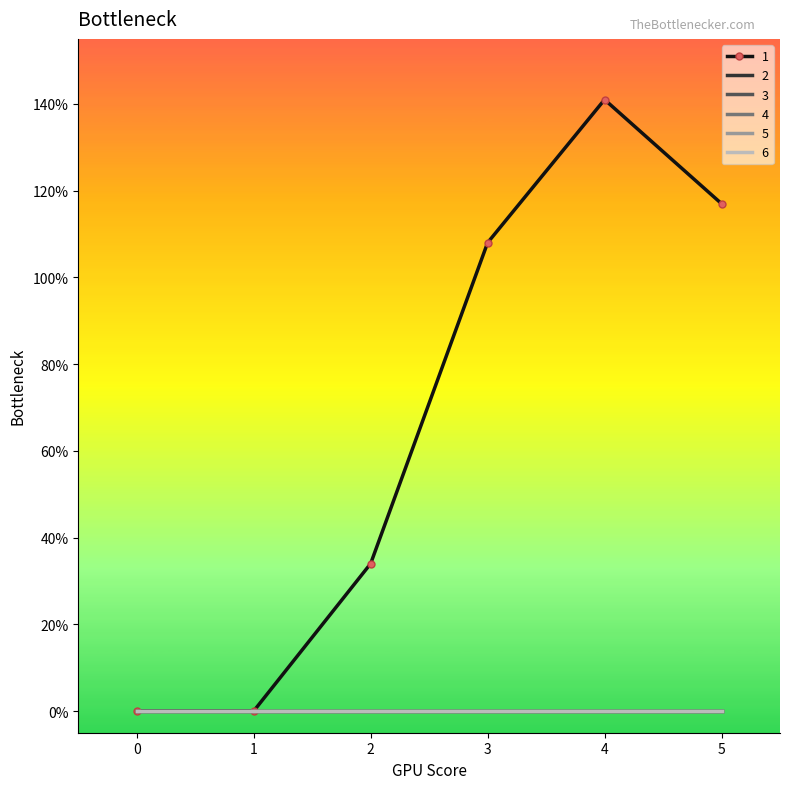

Reading left to right, what are all the values shown in this chart?

1: 0	0	34	108	141	117
2: 0	0	0	0	0	0
3: 0	0	0	0	0	0
4: 0	0	0	0	0	0
5: 0	0	0	0	0	0
6: 0	0	0	0	0	0